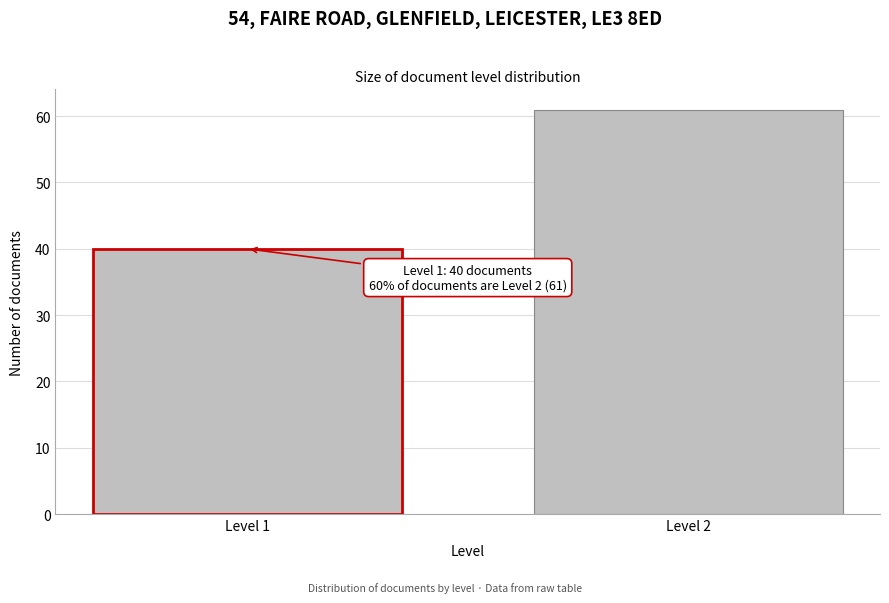

Reading left to right, what are all the values shown in this chart?

40	61